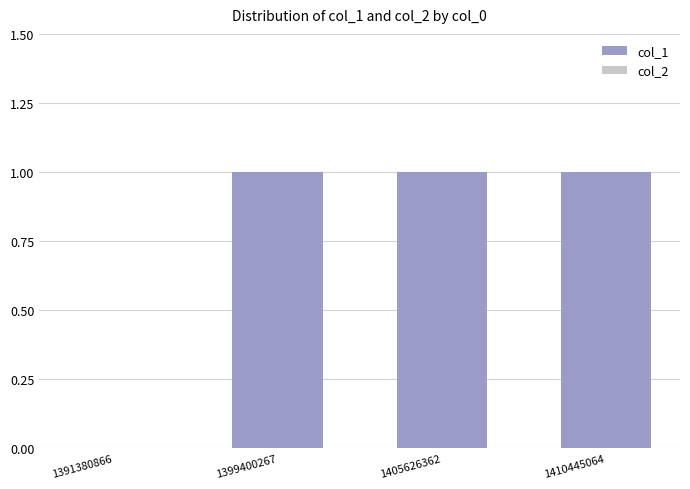

The value at 1399400267 is 1. True or false?

True